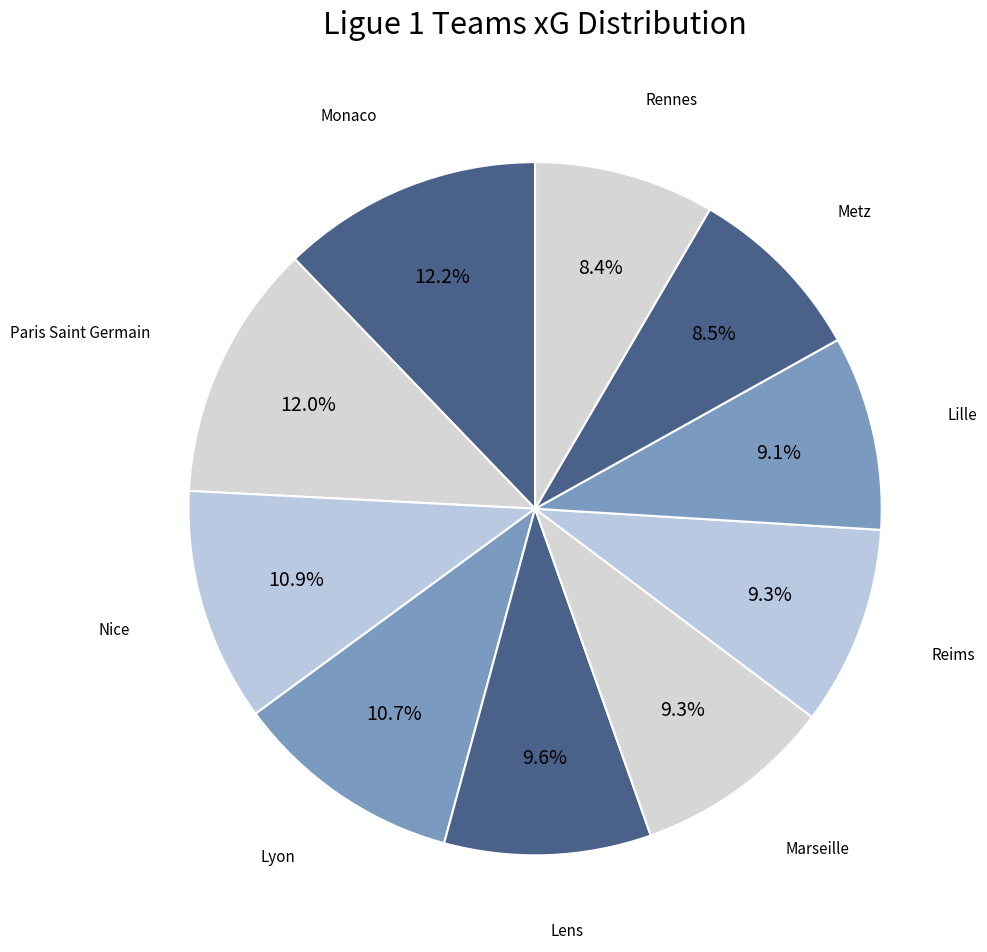

How many segments does this pie chart have?

10